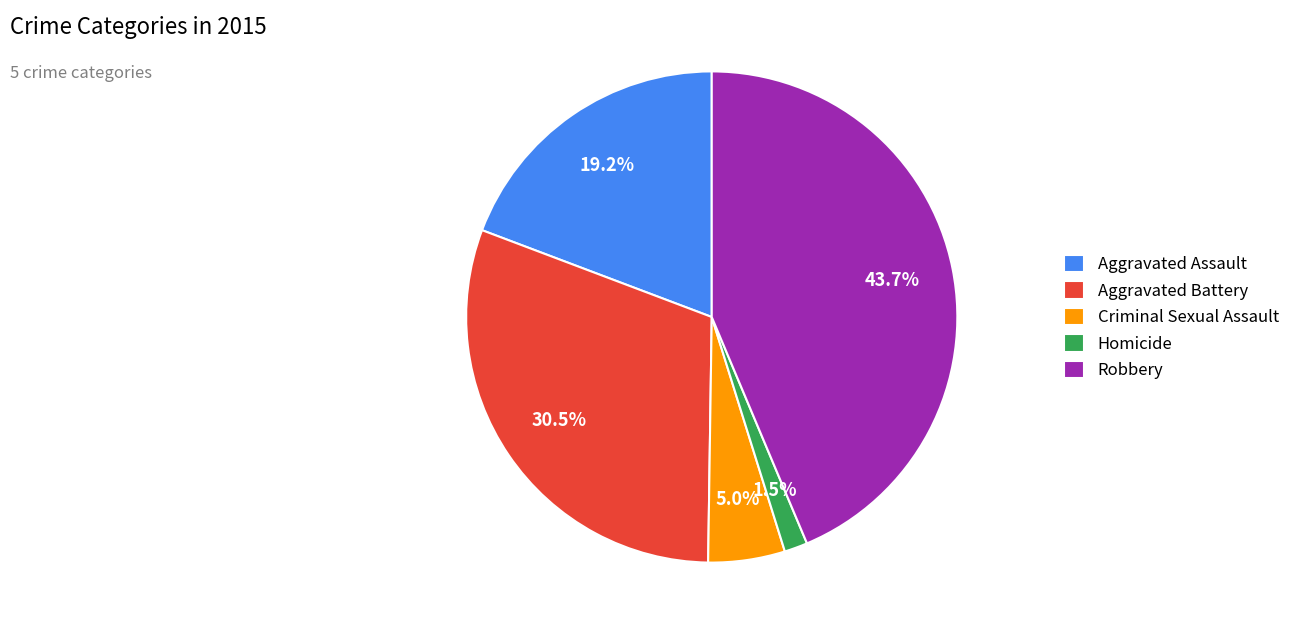

Does Homicide represent more than half of the total?

No